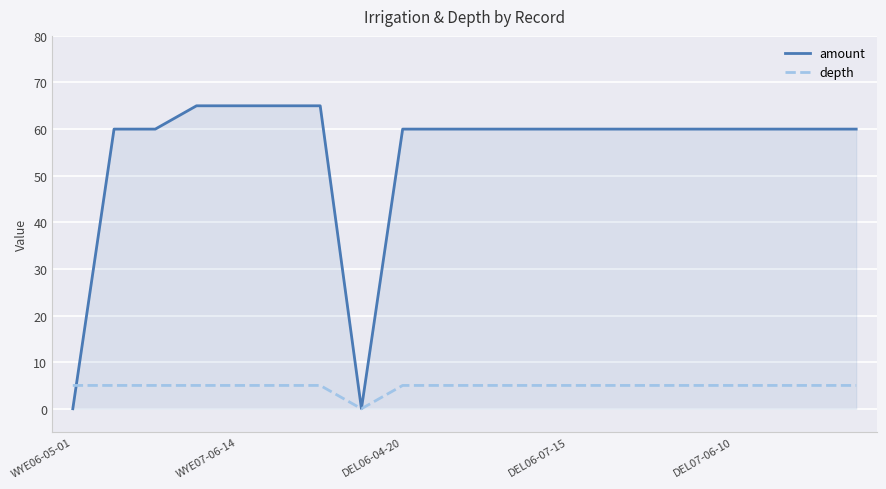

Which series has the largest total across all categories?

amount